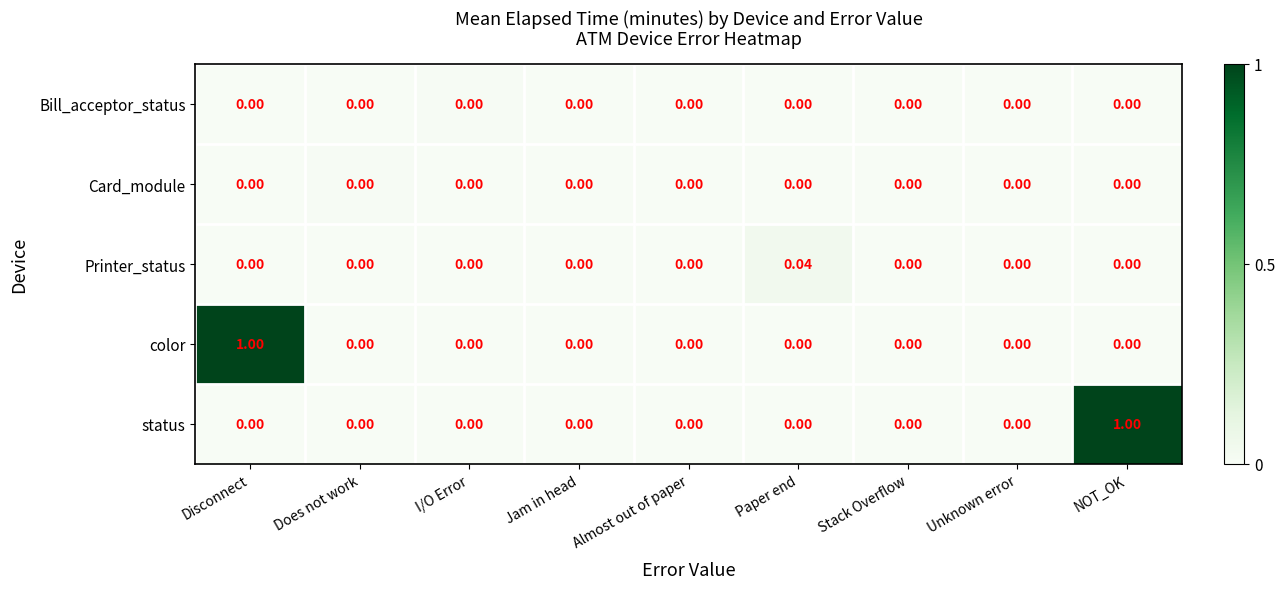

Between Jam in head and Paper end, which series saw the biggest shift?

Printer_status